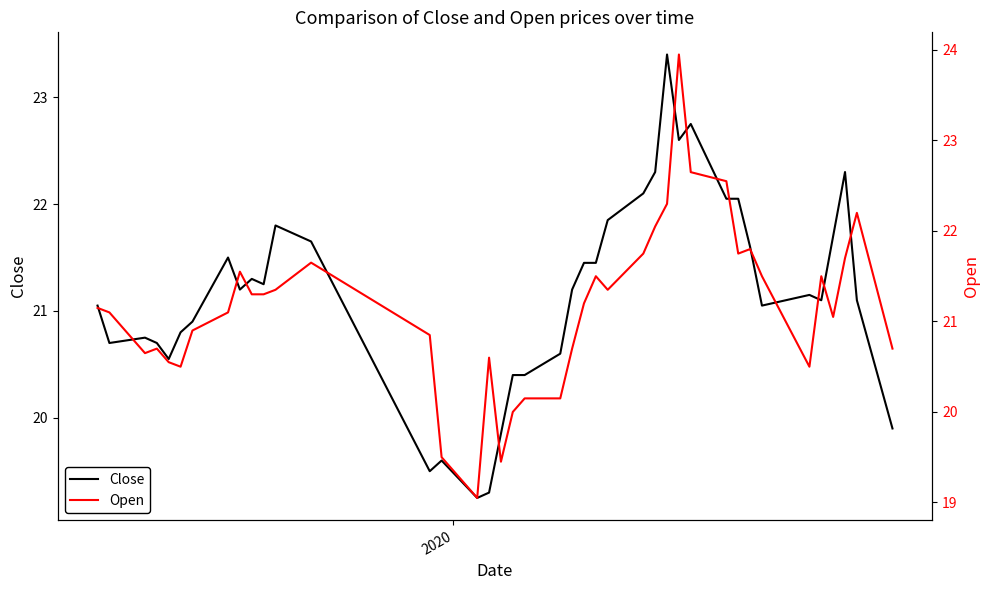

What is the maximum value for Close?

23.4